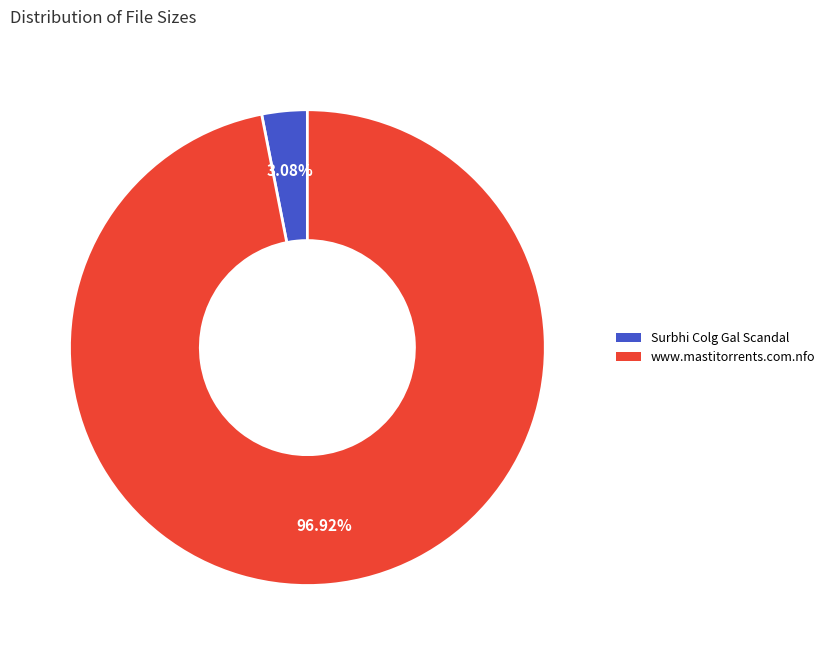

To the nearest percent, what is the average slice percentage?

50%